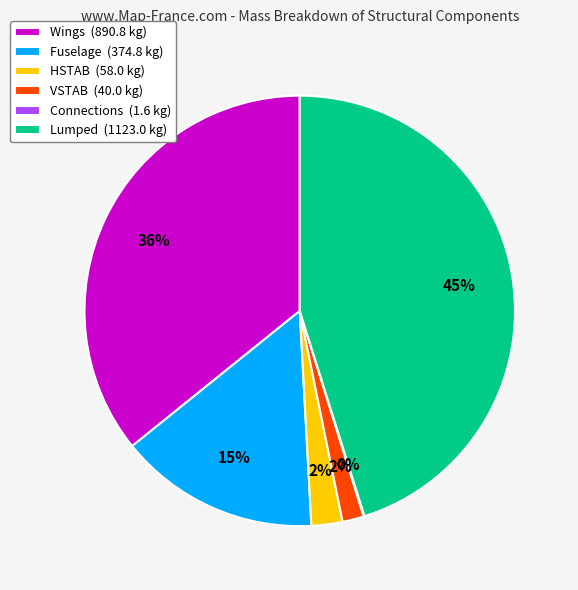

Combined, do Lumped (1123.0 kg) and Wings (890.8 kg) account for over 50%?

Yes